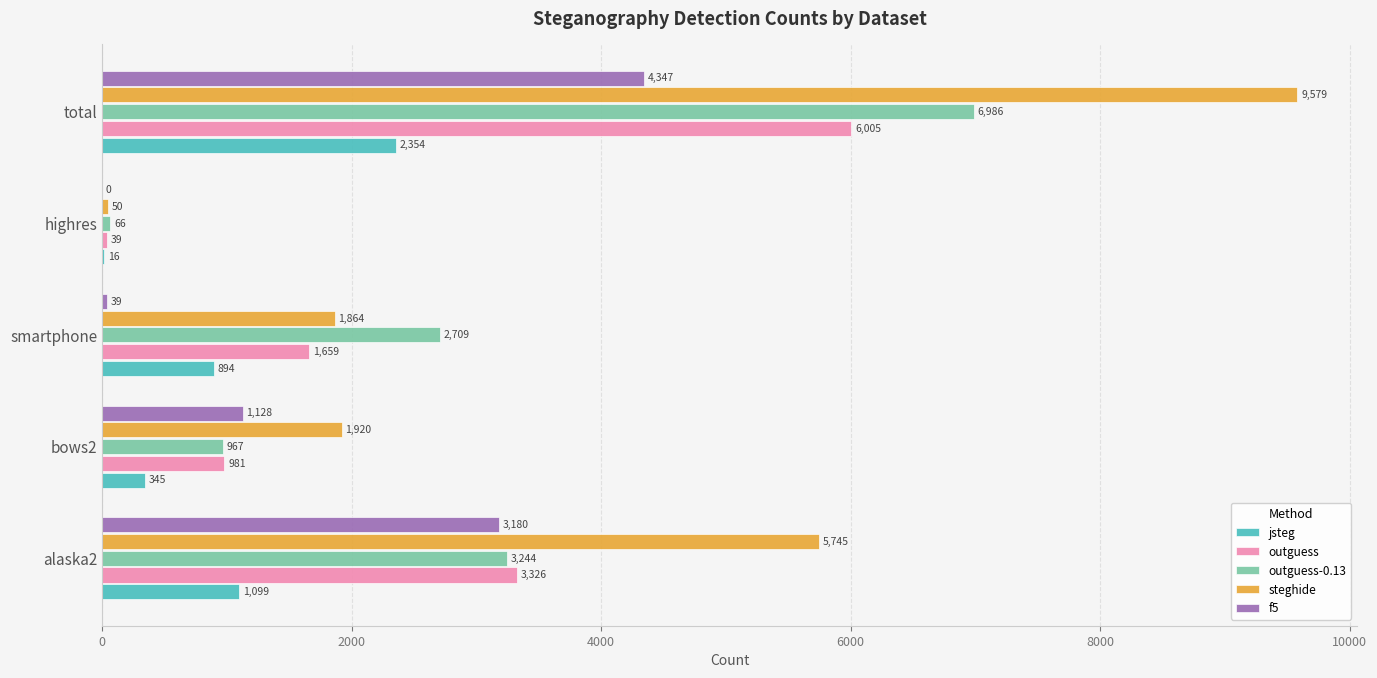

What is the sum of the outguess values at smartphone and highres?

1698